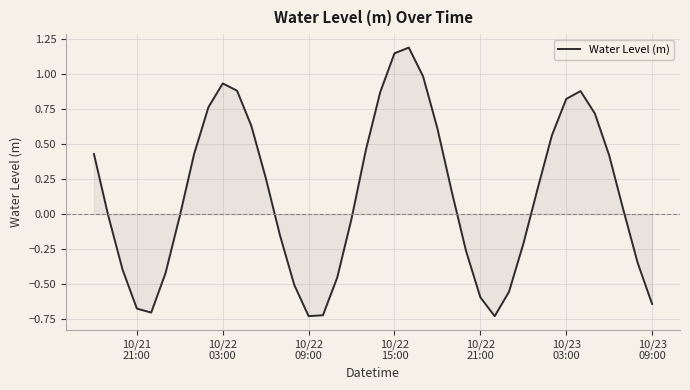

Count the number of categories in the chart.

40